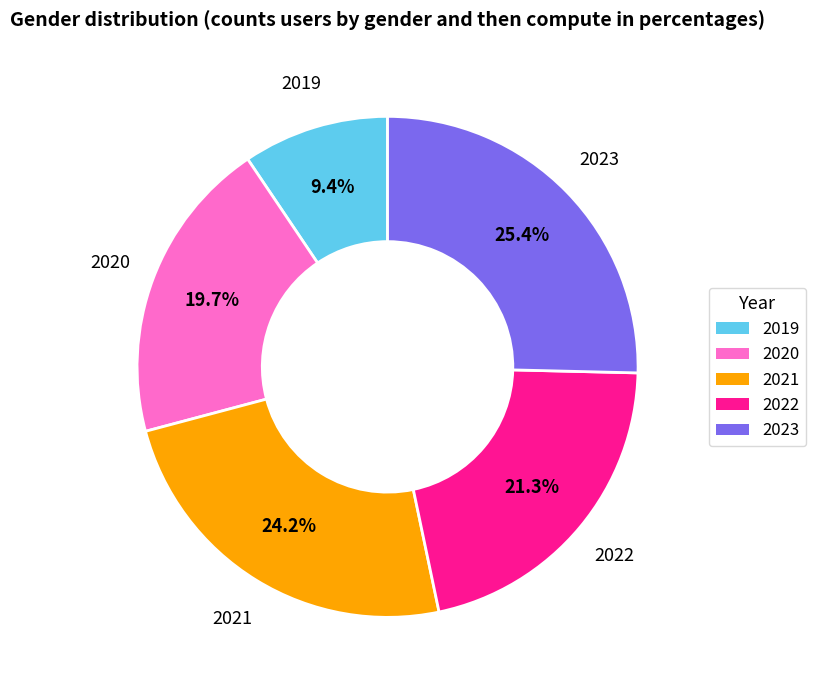

What percentage do 2021 and 2020 together represent?

43.9%